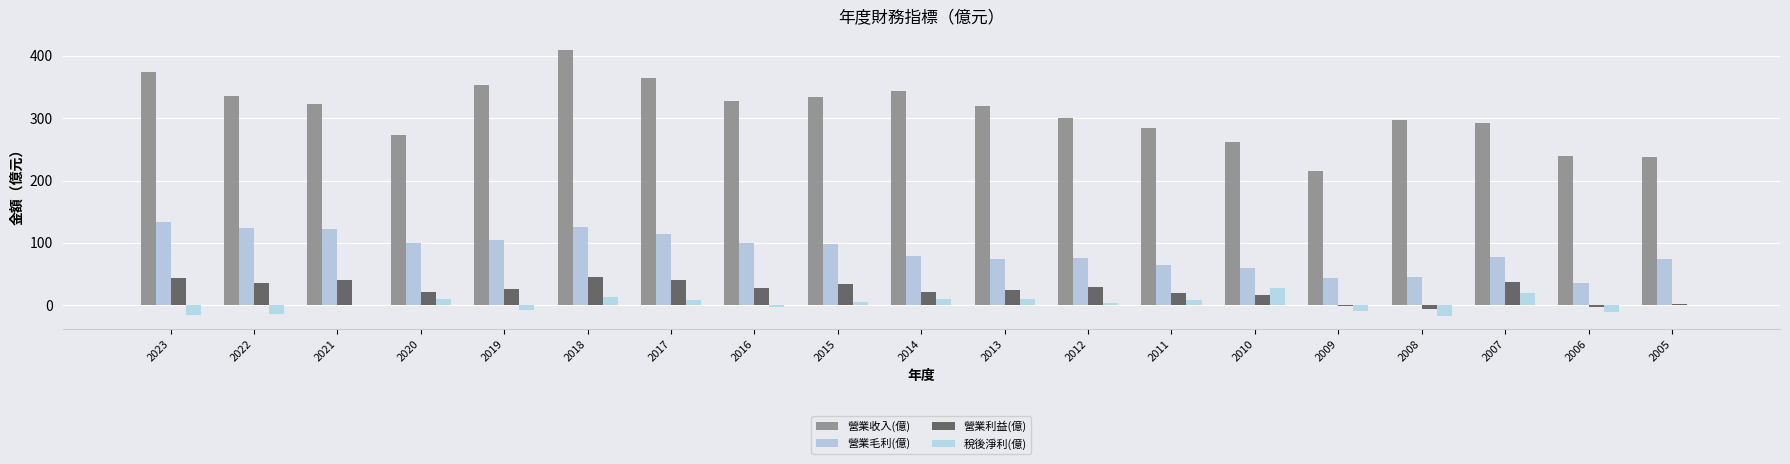

What is the spread (max minus min) of values at 2015?

328.6